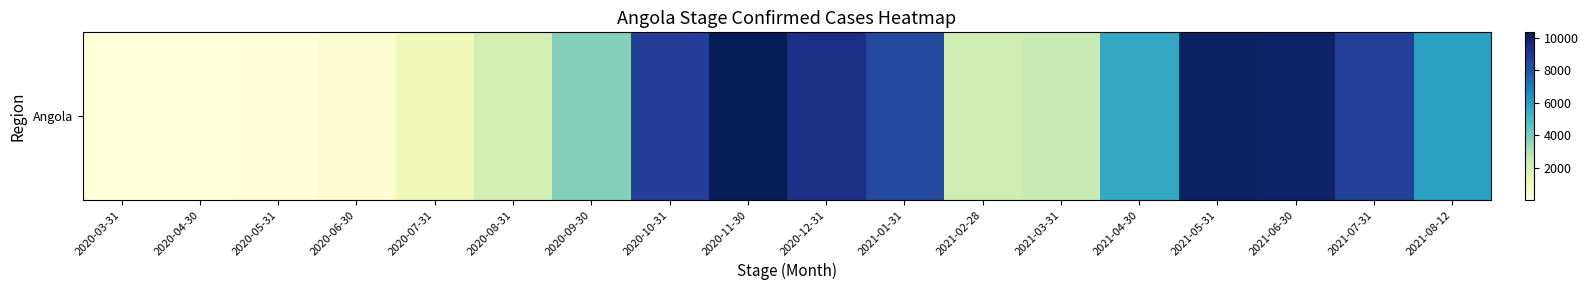

The chart shows a value of 77 at 2020-05-31. True or false?

True